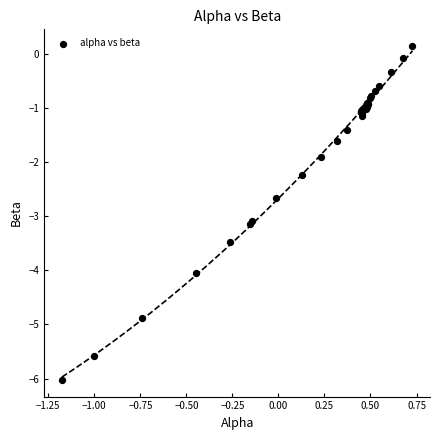

What Y value in the scatter plot is closest to -2?

-1.9